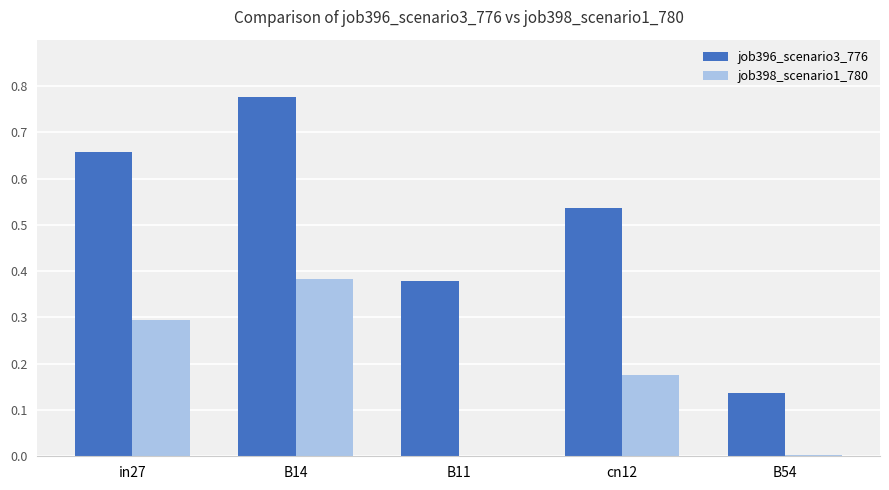

Is it true that job398_scenario1_780 equals 0.4 at in27?

False